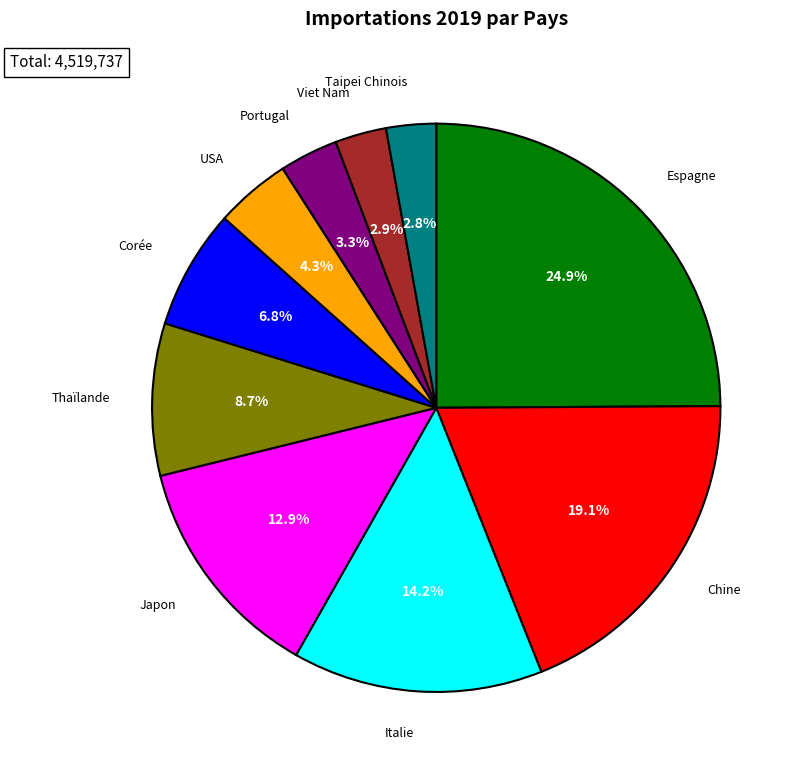

Which slice is the largest?

Espagne